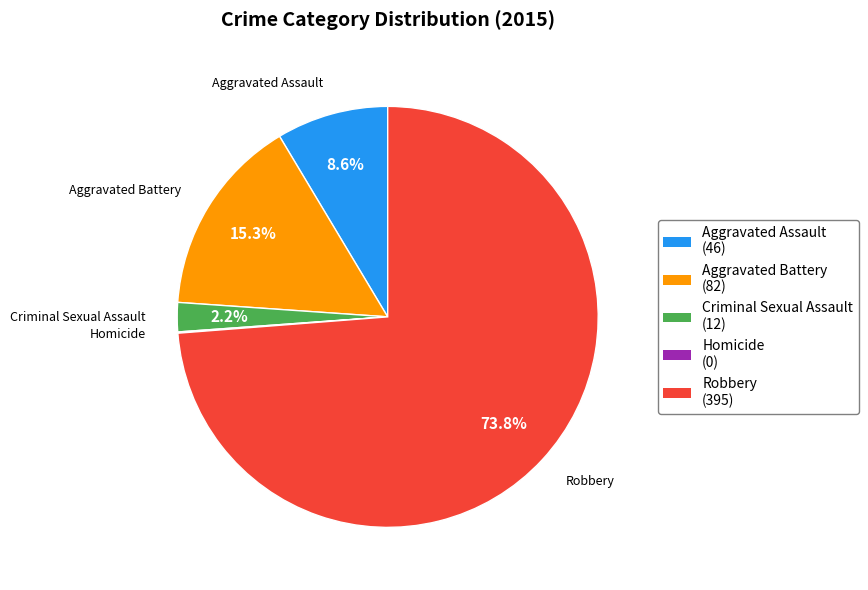

True or false: Criminal Sexual Assault accounts for 10% of the total.

False